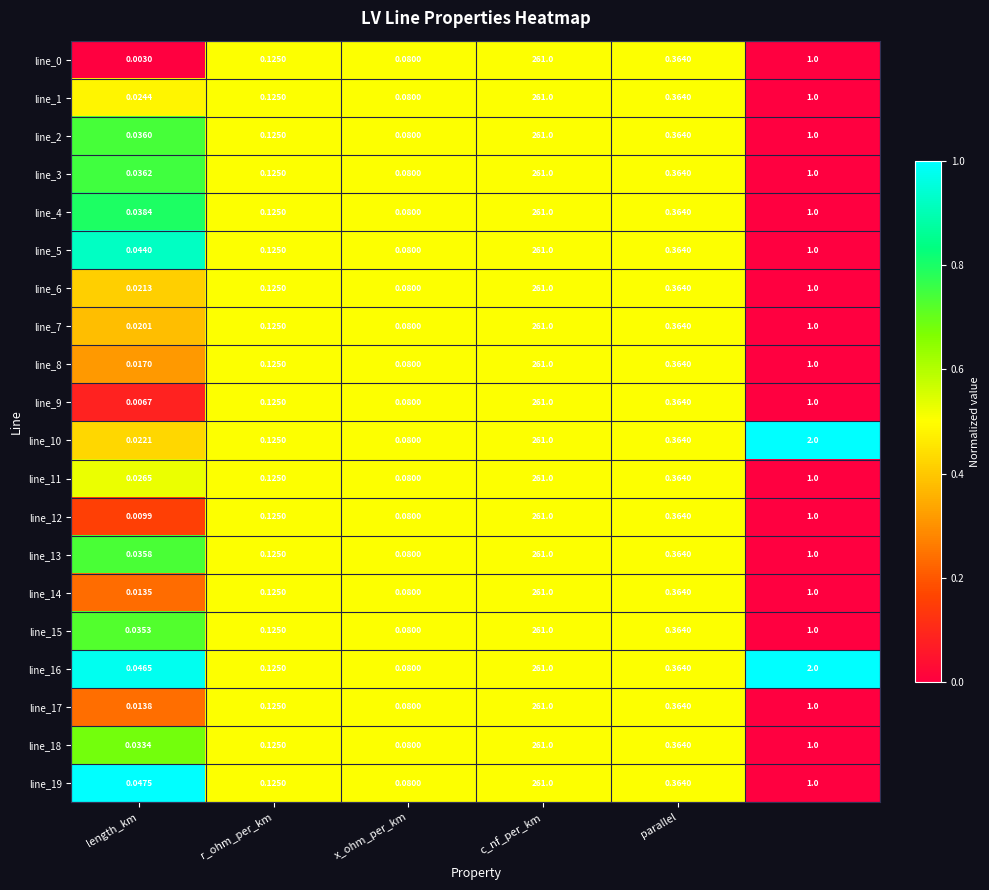

At which category is the sum across all series the highest?

c_nf_per_km